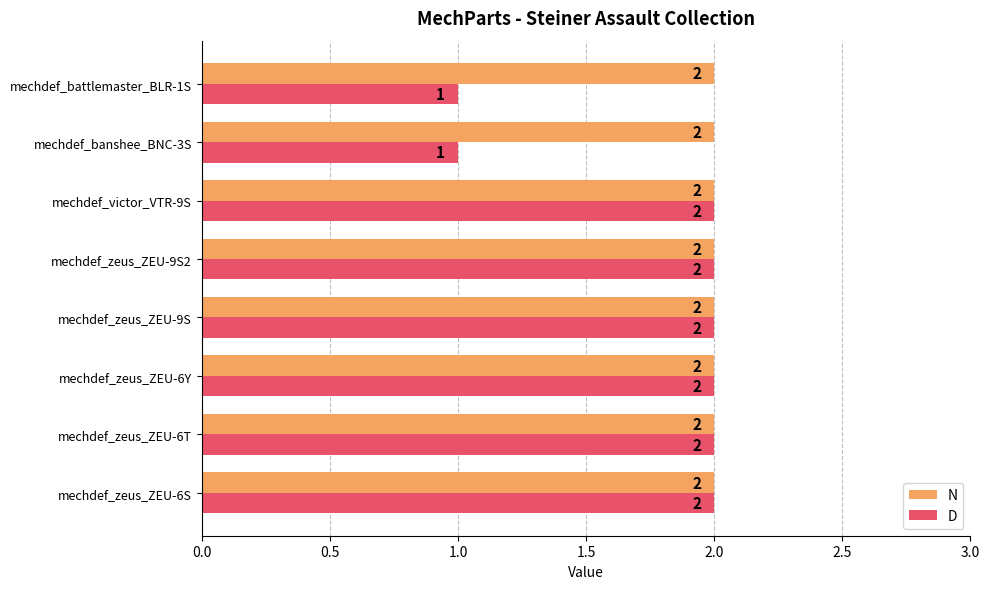

What is the difference between the maximum and minimum values in the D series?

1